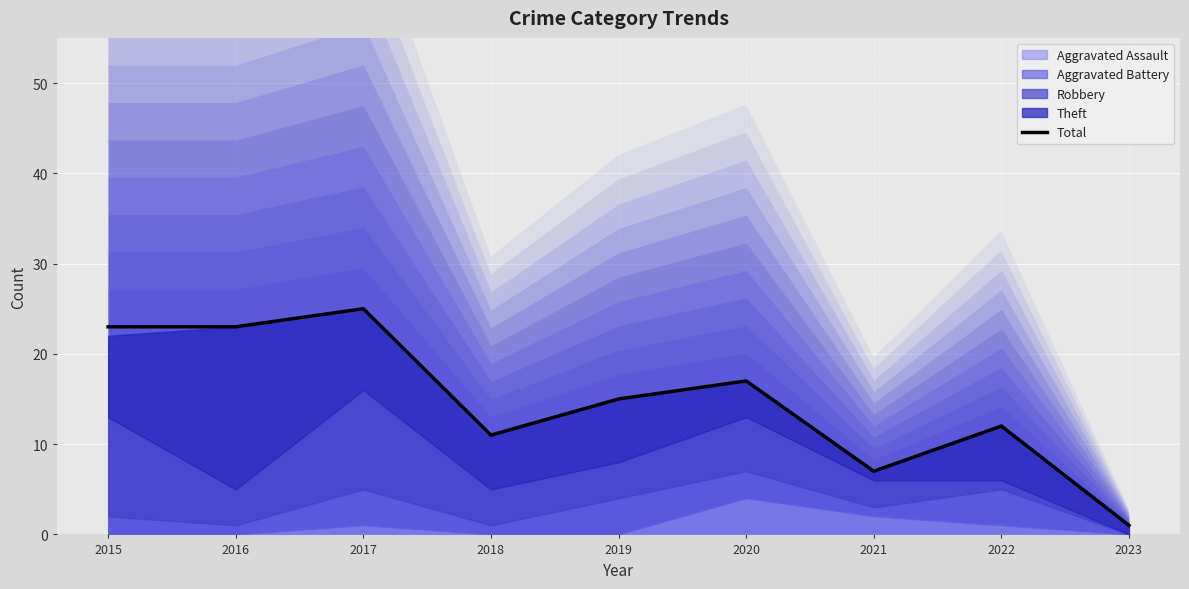

Which category has the lowest value across all series?

2023